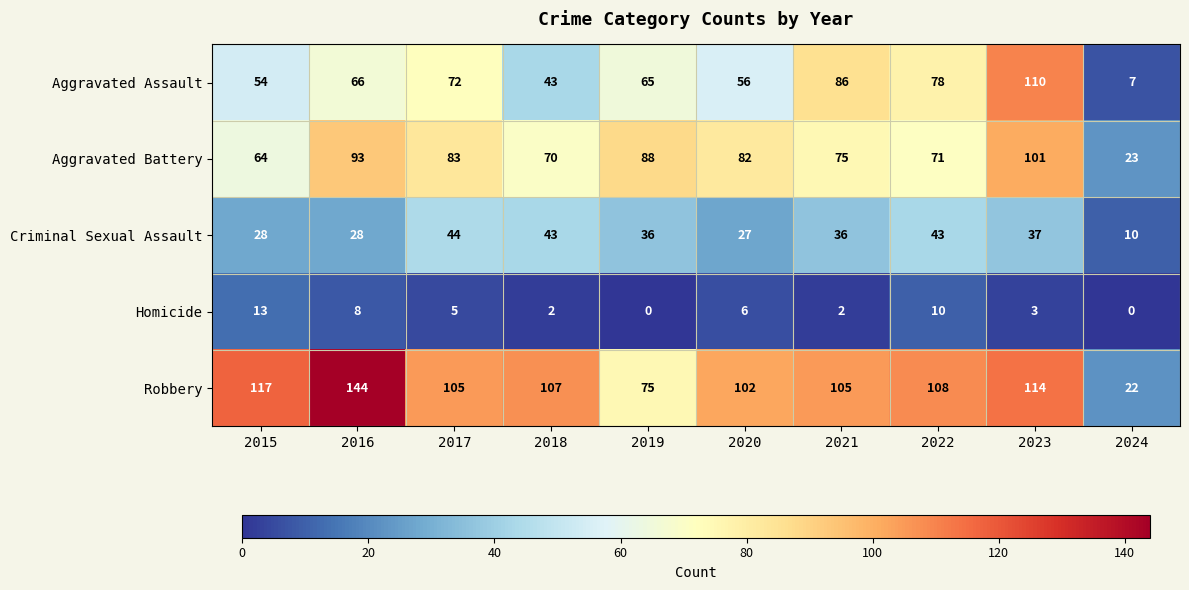

Which category has the highest value across all series?

2016